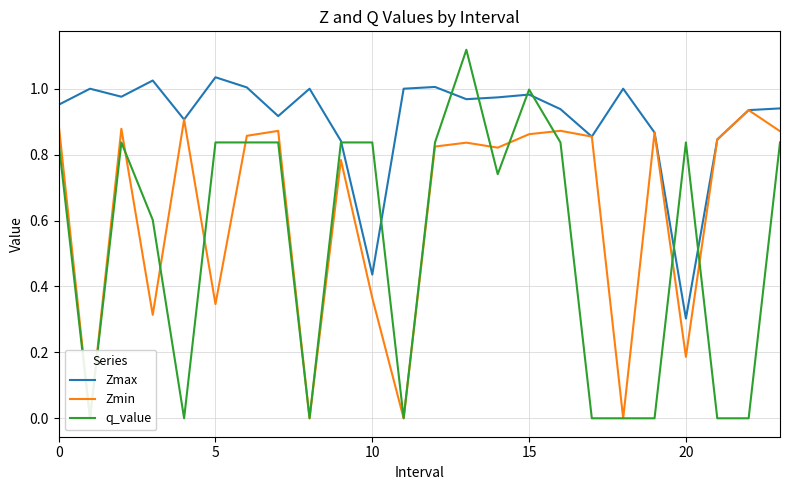

Reading left to right, what are all the values shown in this chart?

Zmax: 1.0	1.0	1.0	1.0	0.9	1.0	1.0	0.9	1.0	0.8	0.4	1.0	1.0	1.0	1.0	1.0	0.9	0.9	1.0	0.9	0.3	0.8	0.9	0.9
Zmin: 0.9	0.0	0.9	0.3	0.9	0.3	0.9	0.9	0.0	0.8	0.4	0.0	0.8	0.8	0.8	0.9	0.9	0.9	0.0	0.9	0.2	0.8	0.9	0.9
q_value: 0.8	0.0	0.8	0.6	0.0	0.8	0.8	0.8	0.0	0.8	0.8	0.0	0.8	1.1	0.7	1.0	0.8	0.0	0.0	0.0	0.8	0.0	0.0	0.8